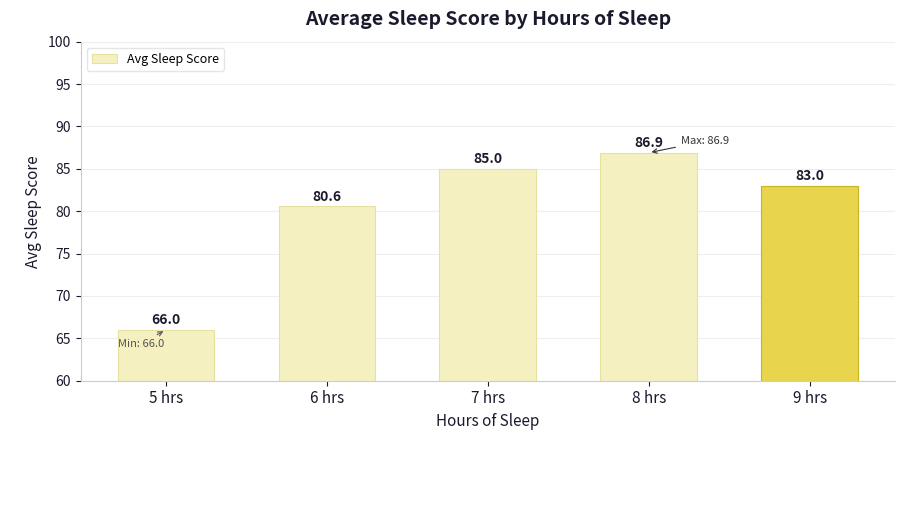

Where does the data first go above 83?

7 hrs